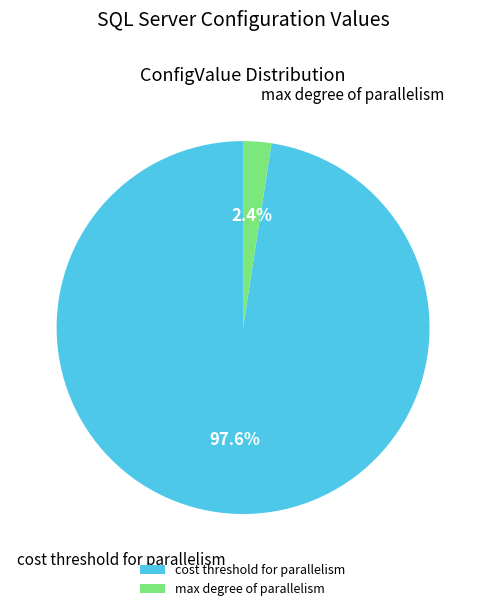

What percentage is NOT represented by max degree of parallelism?

97.6%